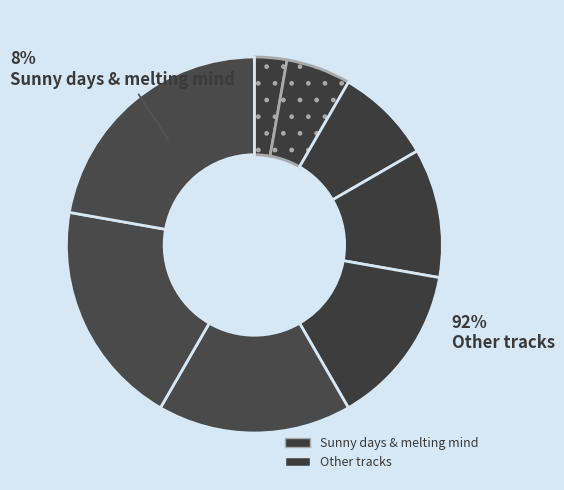

Is it true that Paris is 3% of the pie?

False